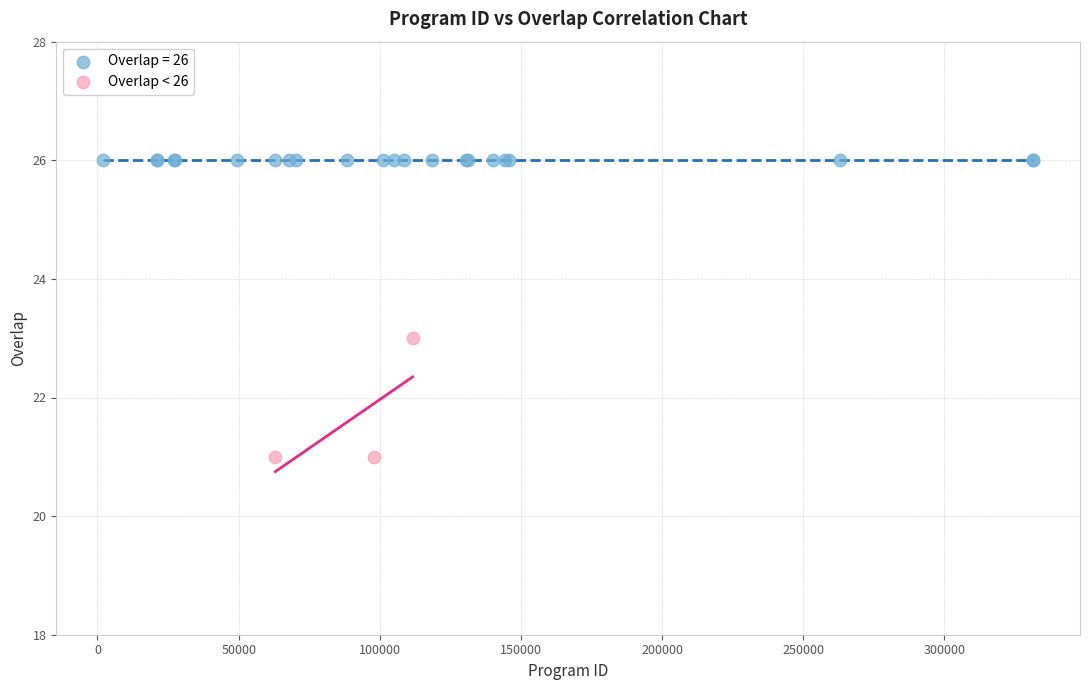

Which series contains the lowest Y value?

Overlap < 26